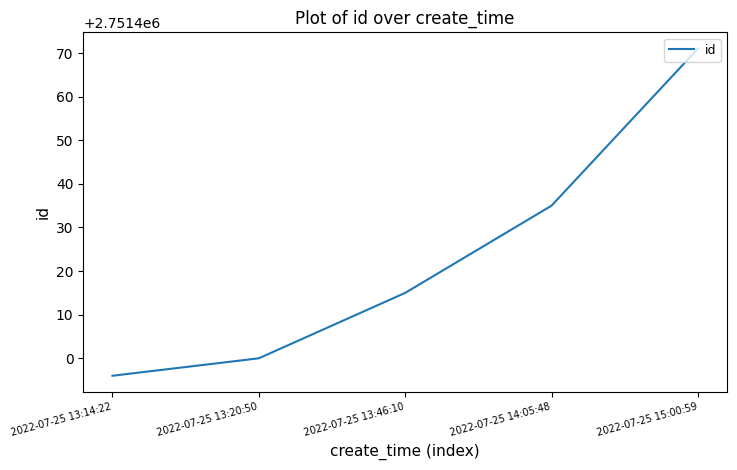

Approximately how many times larger is the value at 2022-07-25 13:46:10 compared to 2022-07-25 13:14:22?

1.0